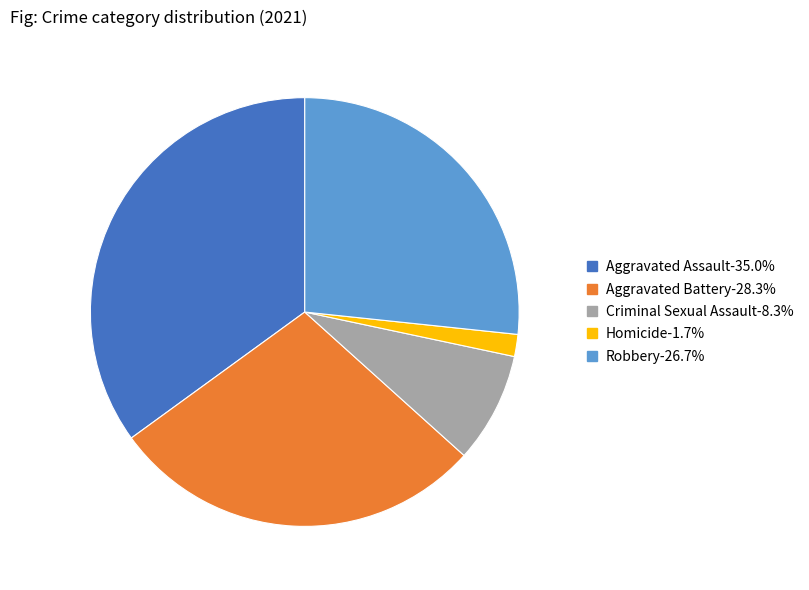

Is it true that Aggravated Assault is 35% of the pie?

True